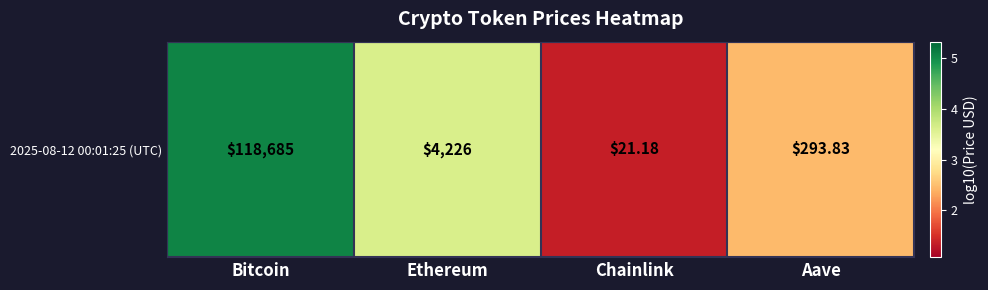

Rank the categories by value from highest to lowest.

Bitcoin, Ethereum, Aave, Chainlink